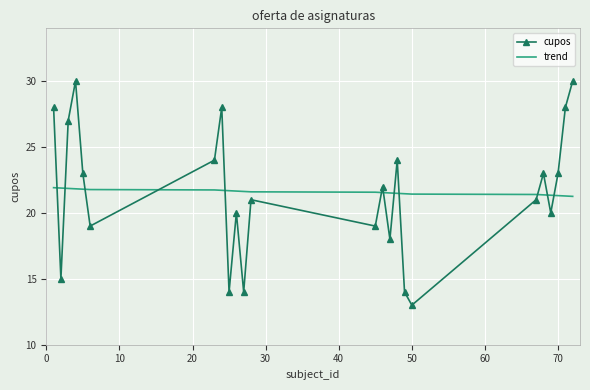

How many intersections are there between cupos and trend?

12